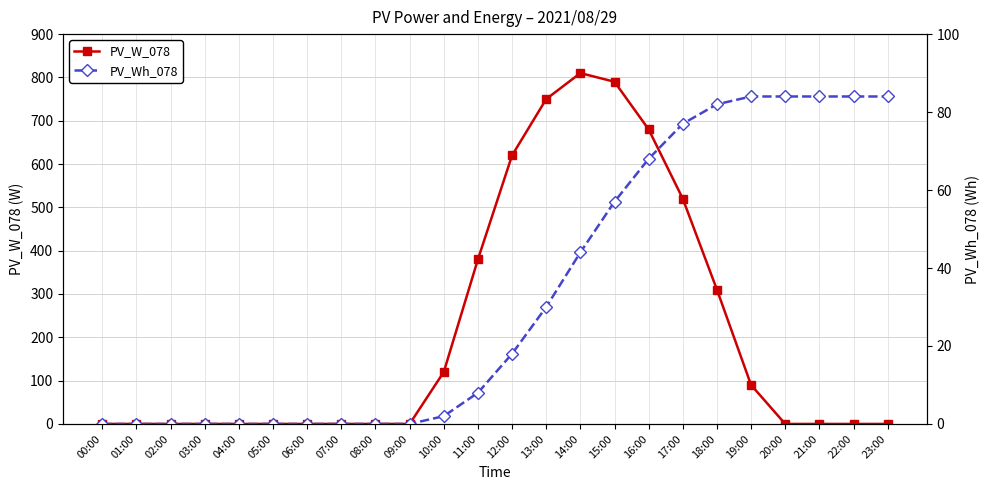

What is the highest value of the PV_W_078 series?

810